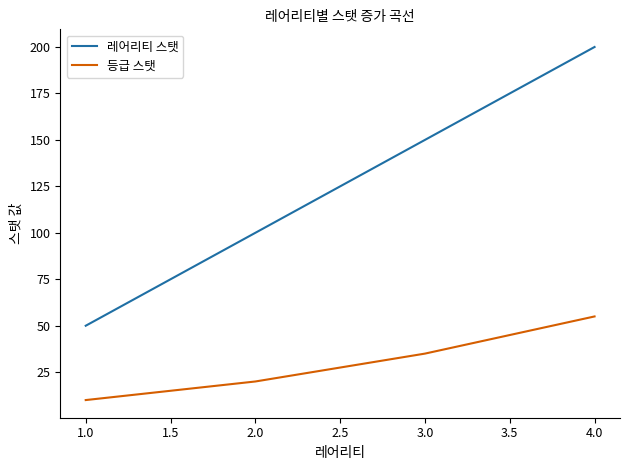

True or false: 레어리티 스탯 and 등급 스탯 intersect in this chart.

False